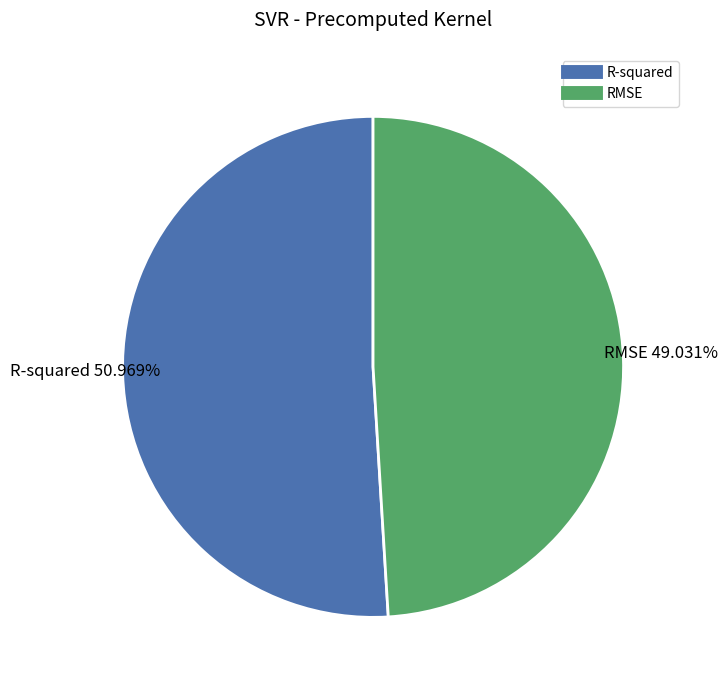

The R-squared slice represents 66% of the pie. True or false?

False